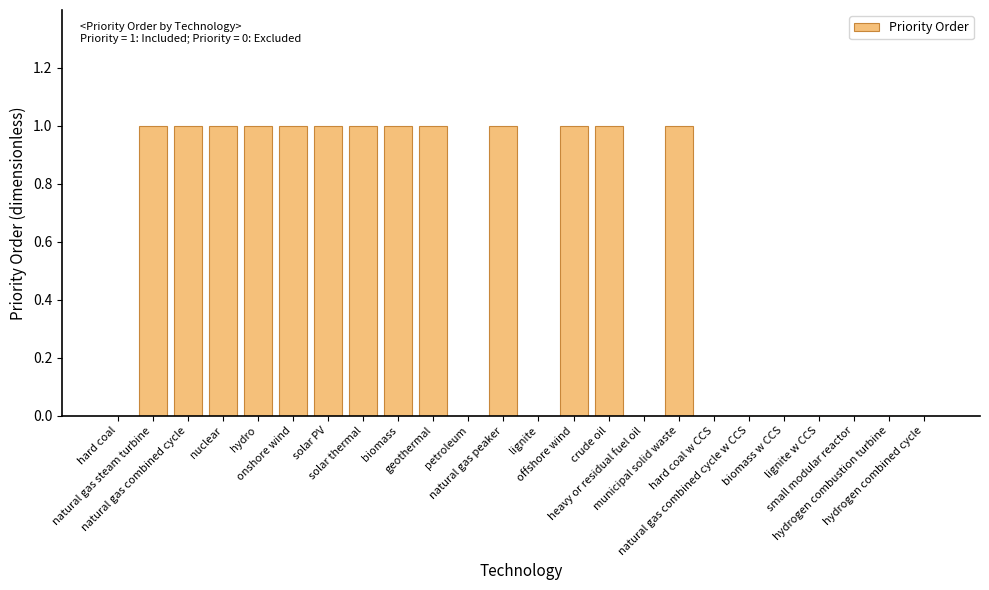

What is the sum of all values?

13